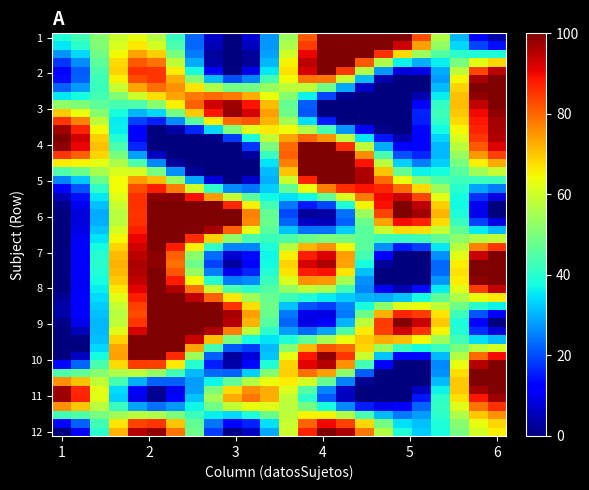

Which series has the widest spread of values?

1